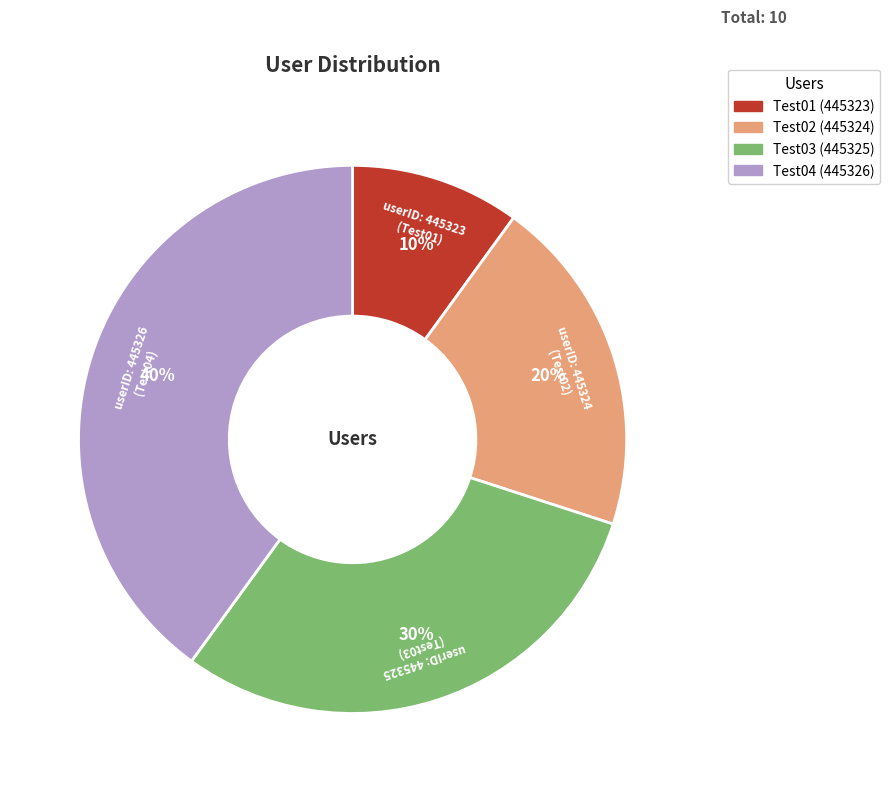

How many slices are in this pie chart?

4